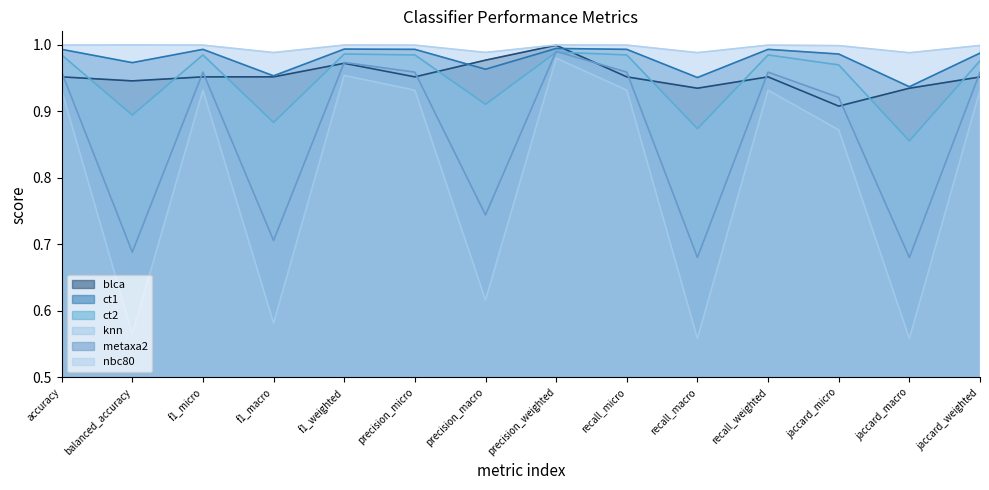

Which series has the largest total across all categories?

nbc80